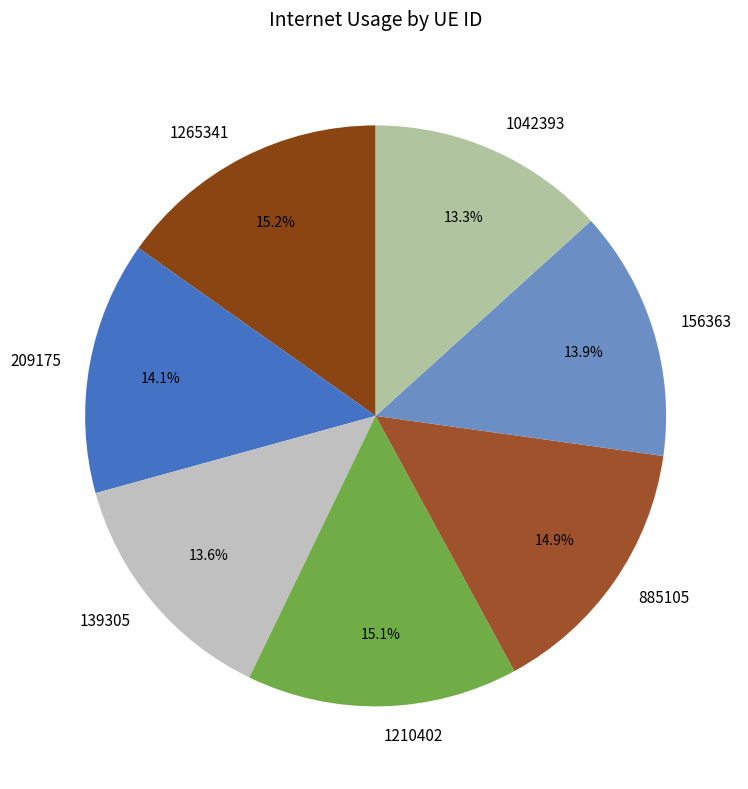

To the nearest percent, what percentage of the pie is 156363?

14%